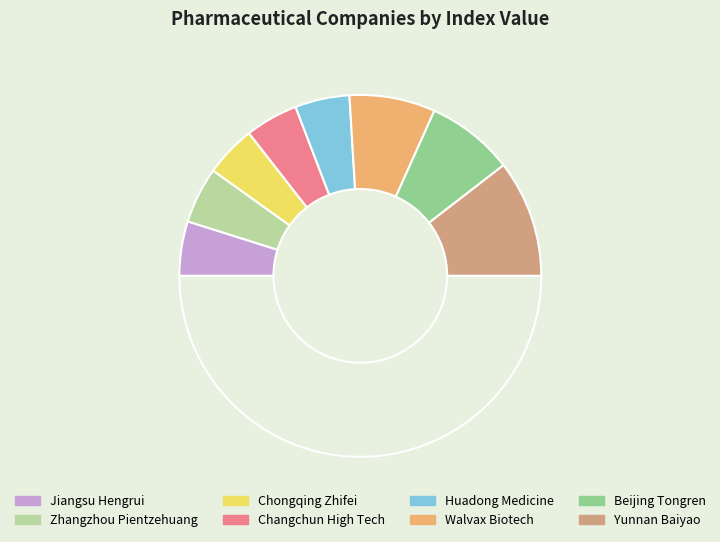

Count the number of slices in the pie.

9